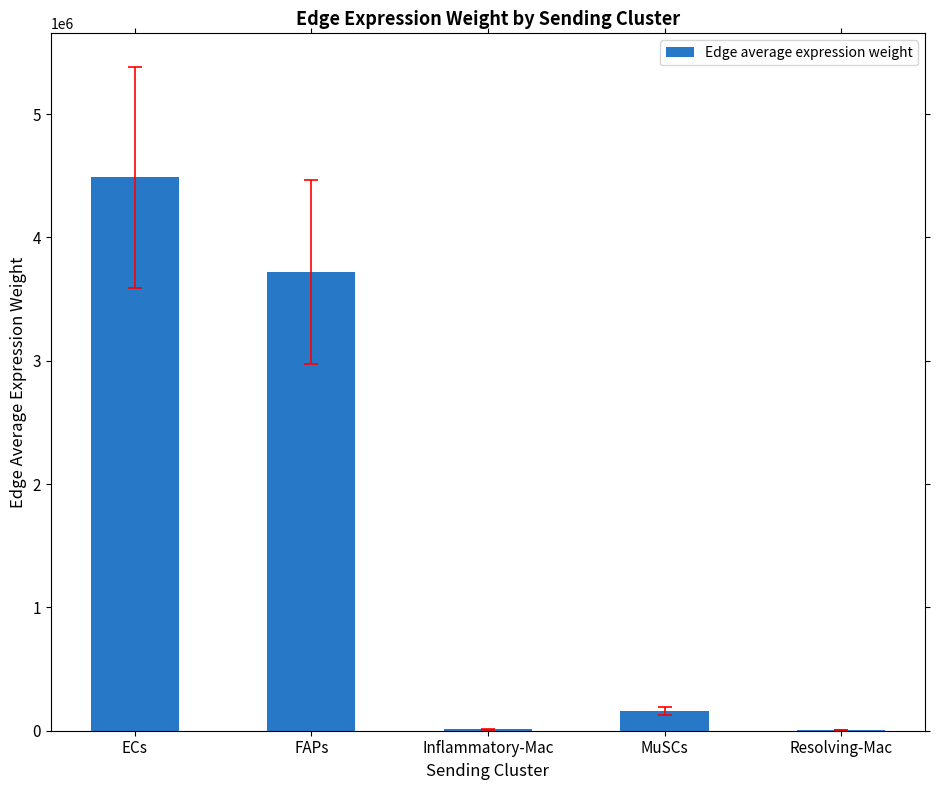

Which label corresponds to the largest value in the chart?

ECs